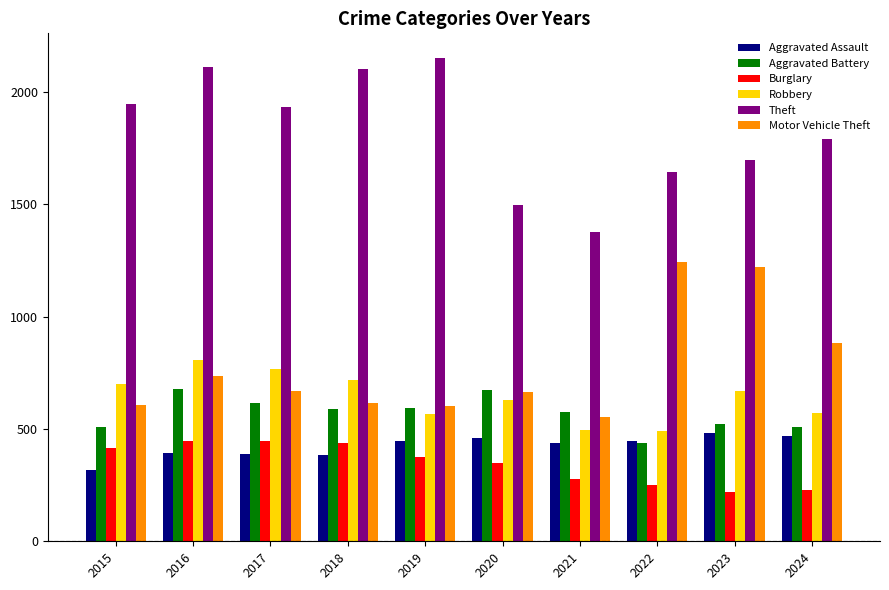

Which series has the widest spread of values?

Theft